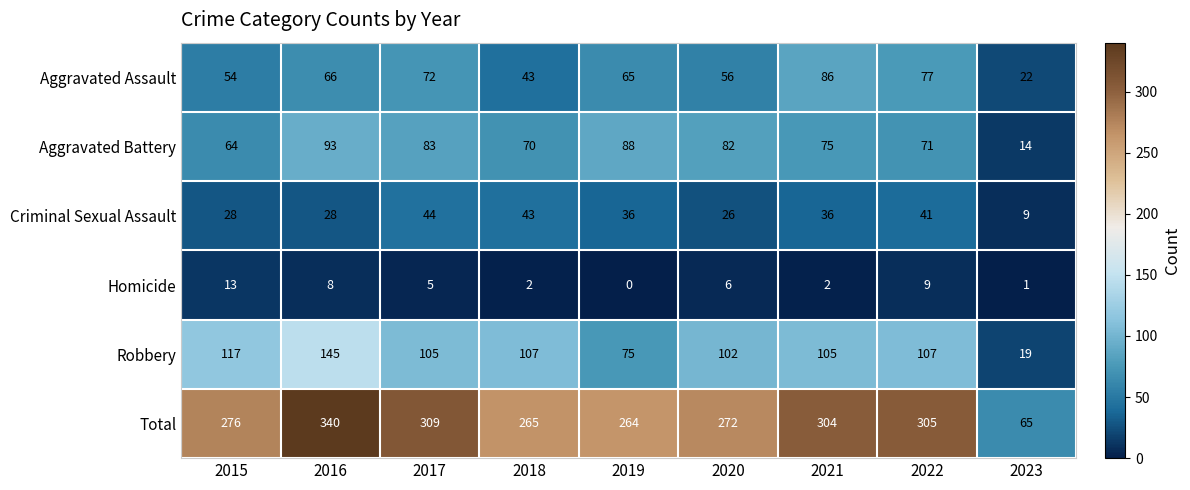

Where does the Aggravated Battery series first go above 75?

2016